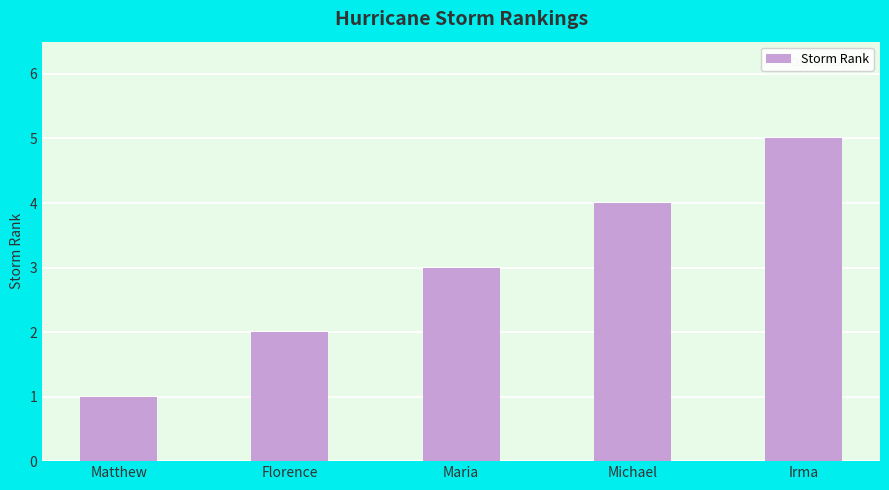

The value at Florence is 1. True or false?

False